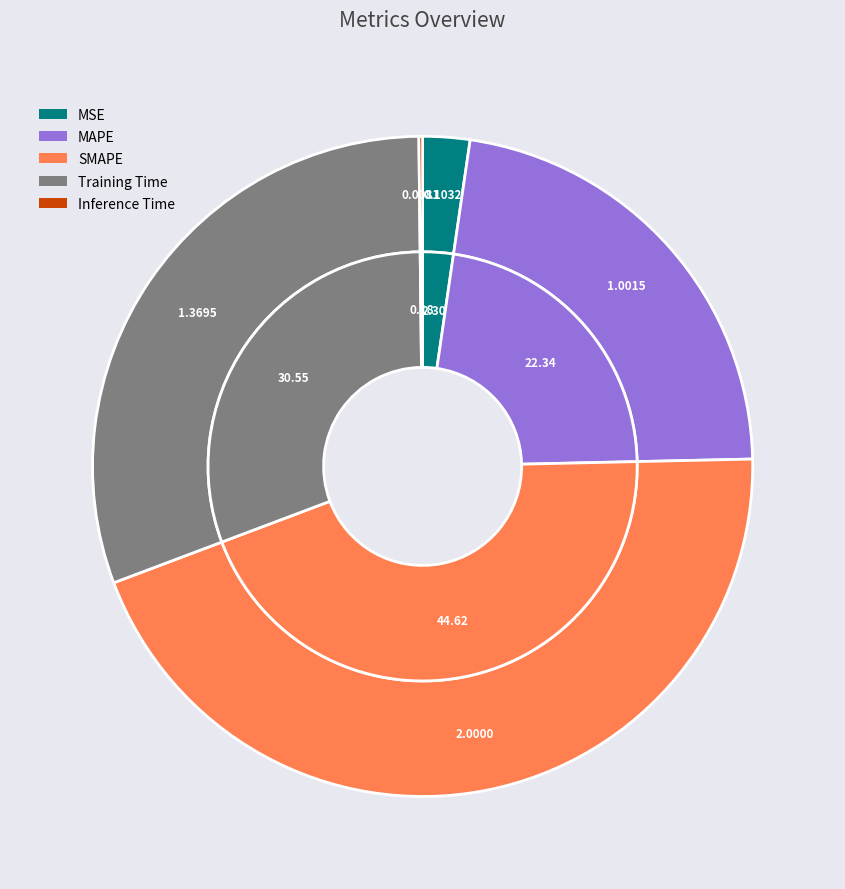

Between Training Time and Inference Time, which is larger?

Training Time